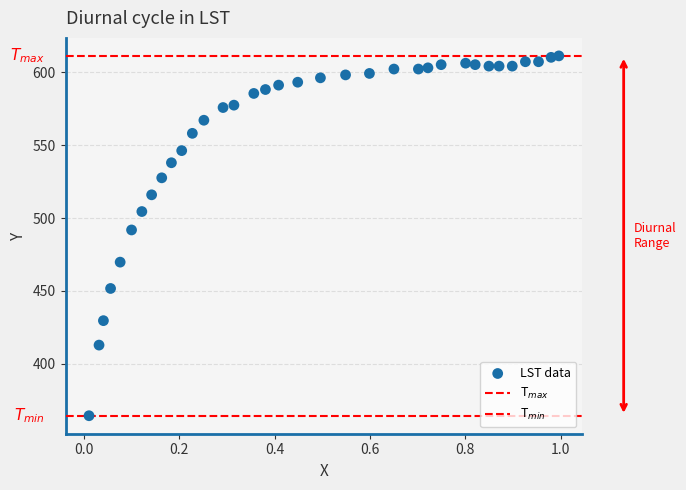

Count the number of points in this scatter plot.

35